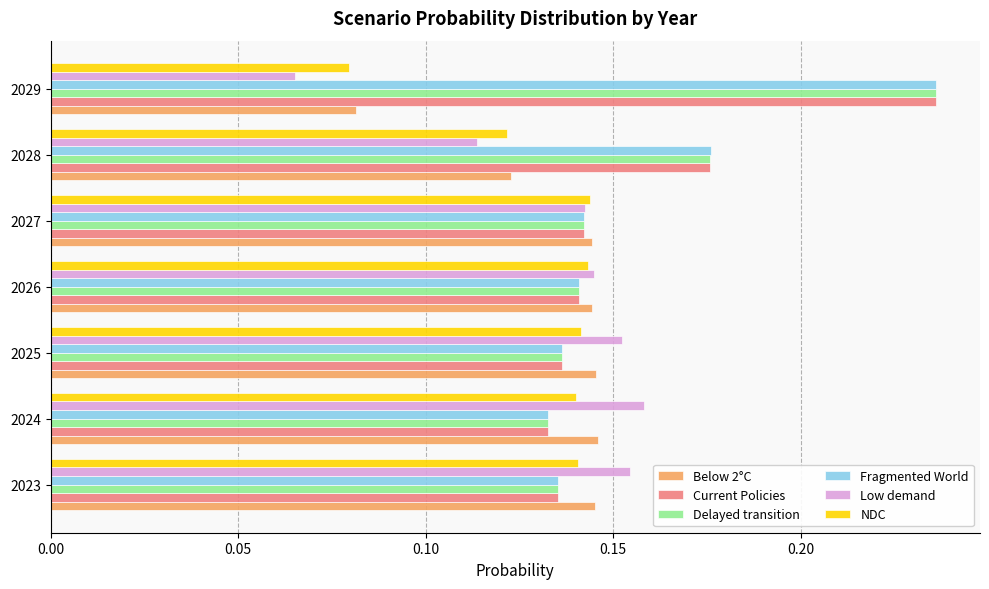

Which category has the highest value across all series?

2029